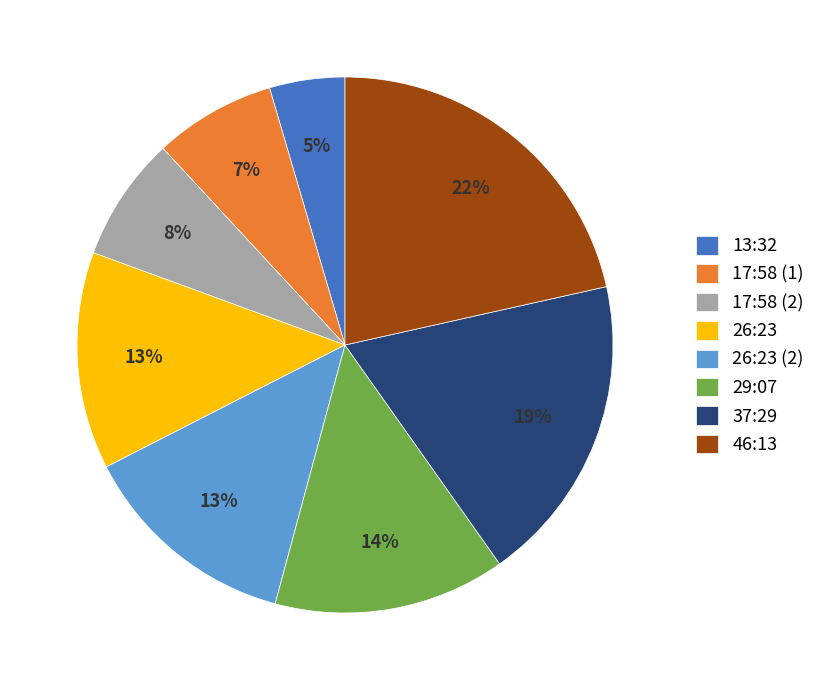

To the nearest percent, what percentage of the pie is 26:23?

13%